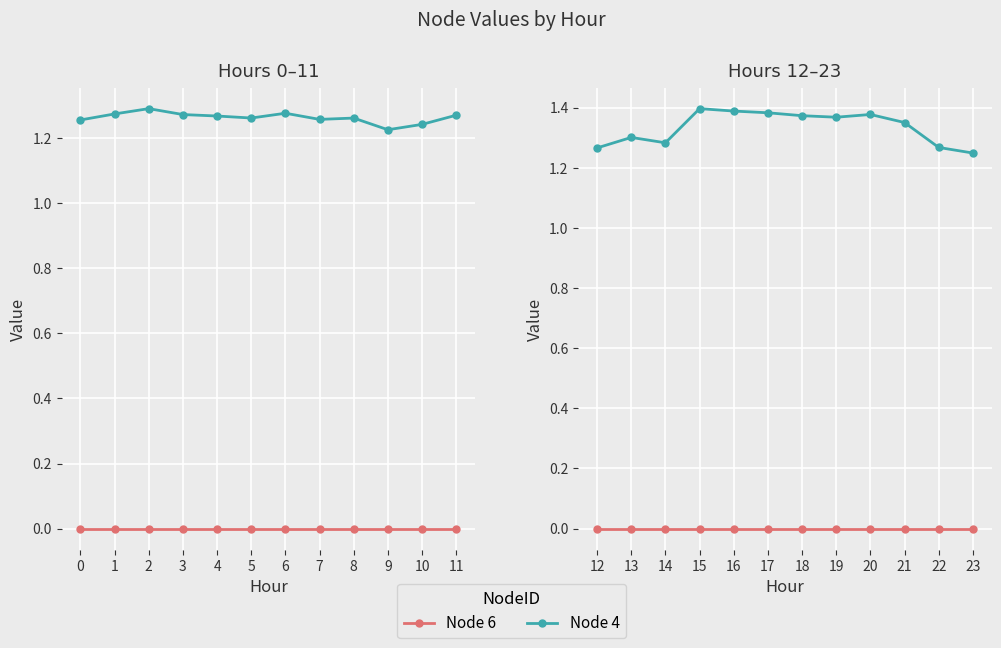

Which series has the widest spread of values?

Node 4